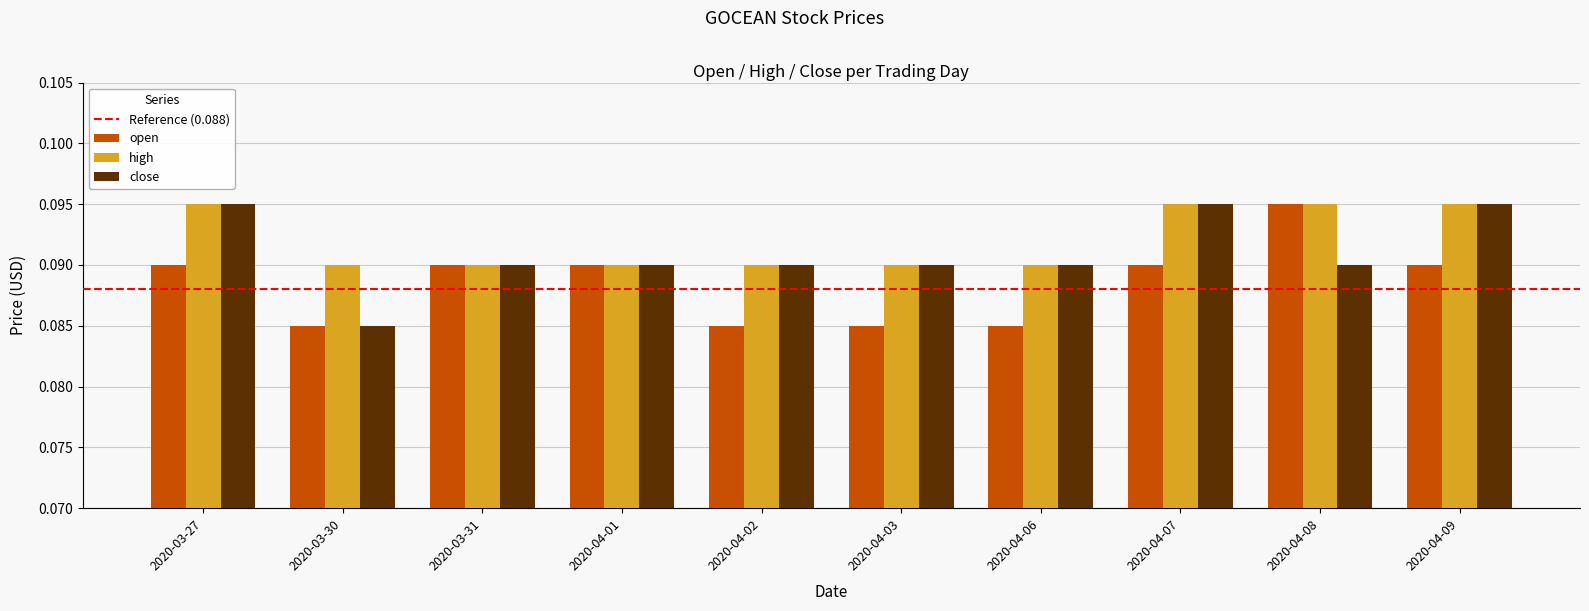

What is the label of the 6th bar from the left?

2020-04-03